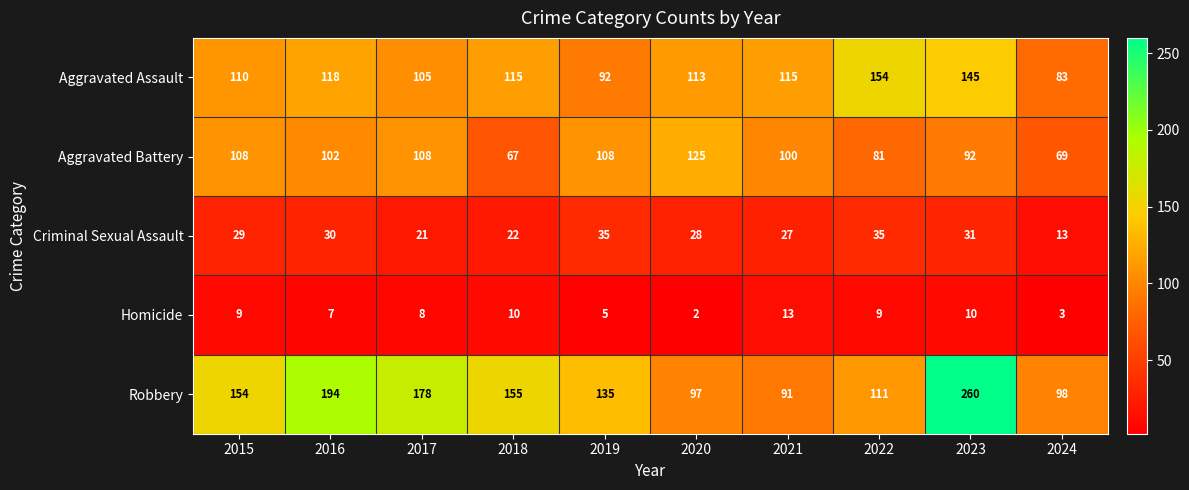

What is the total value across all series at 2023?

538